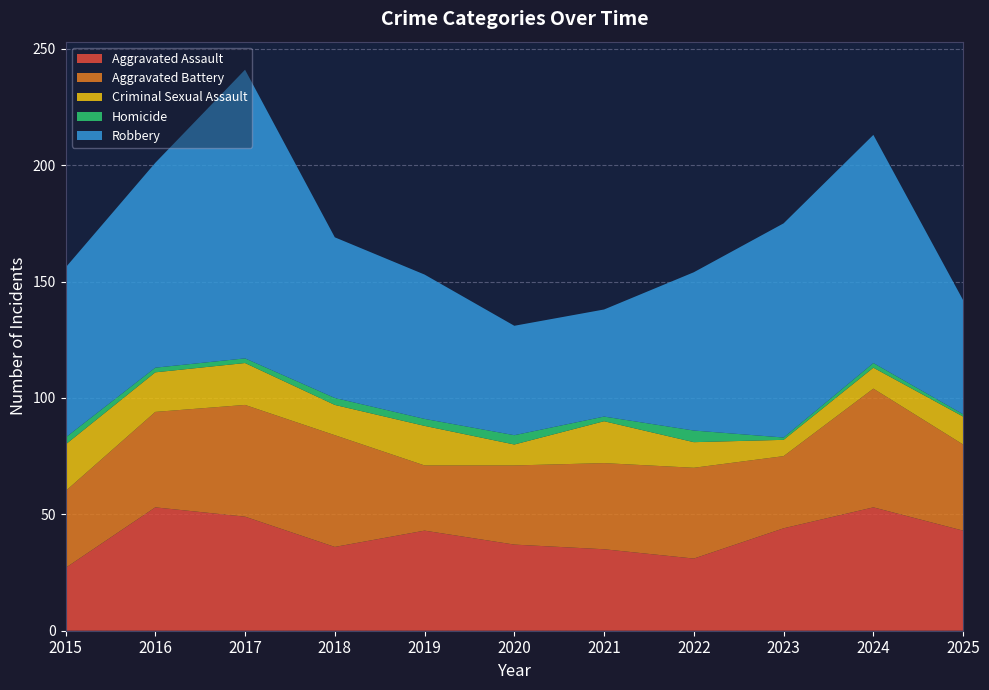

Reading left to right, what are all the values shown in this chart?

Aggravated Assault: 2015=27	2016=53	2017=49	2018=36	2019=43	2020=37	2021=35	2022=31	2023=44	2024=53	2025=43
Aggravated Battery: 2015=33	2016=41	2017=48	2018=48	2019=28	2020=34	2021=37	2022=39	2023=31	2024=51	2025=37
Criminal Sexual Assault: 2015=20	2016=17	2017=18	2018=13	2019=17	2020=9	2021=18	2022=11	2023=7	2024=9	2025=12
Homicide: 2015=3	2016=2	2017=2	2018=3	2019=3	2020=4	2021=2	2022=5	2023=1	2024=2	2025=1
Robbery: 2015=73	2016=88	2017=124	2018=69	2019=62	2020=47	2021=46	2022=68	2023=92	2024=98	2025=49